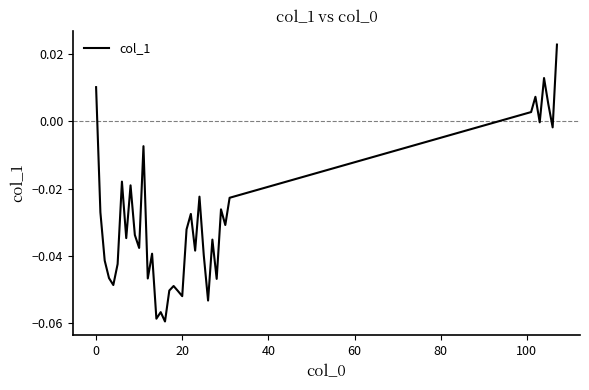

How many lines are shown in the chart?

1